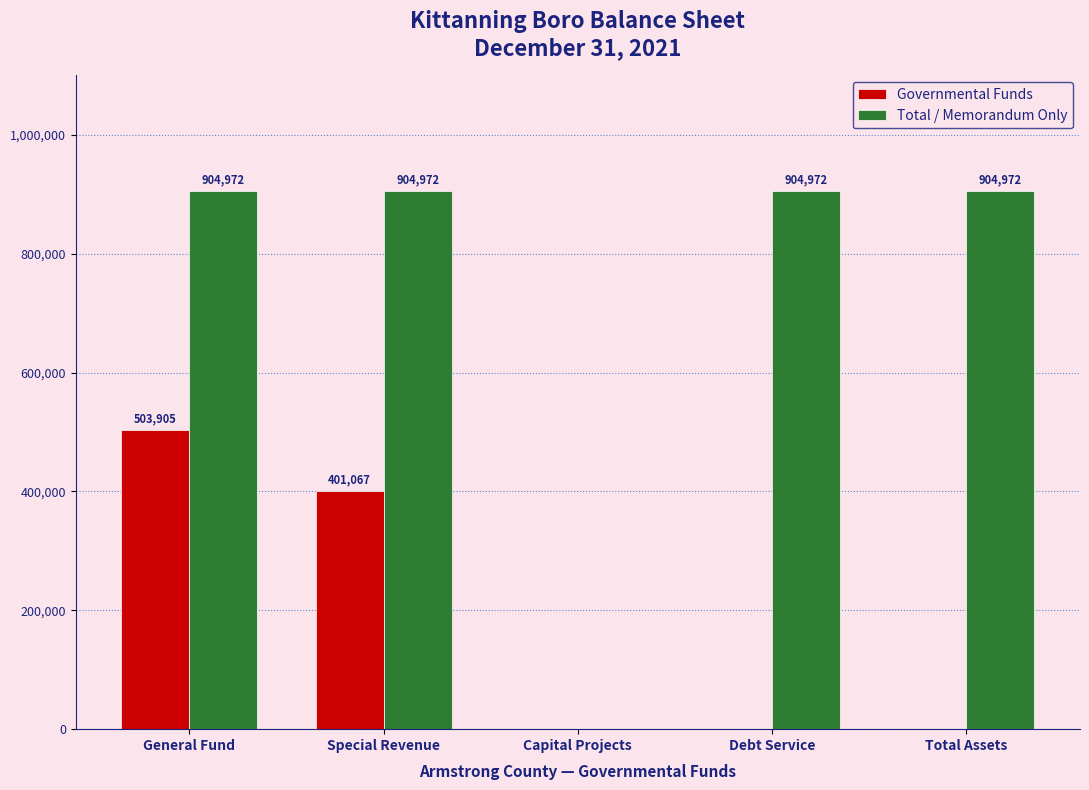

How many values in Total / Memorandum Only are above zero?

4